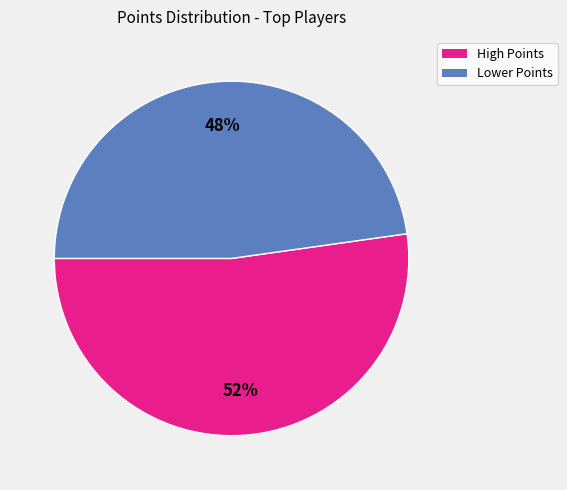

Is there any slice that represents more than half of the pie?

Yes